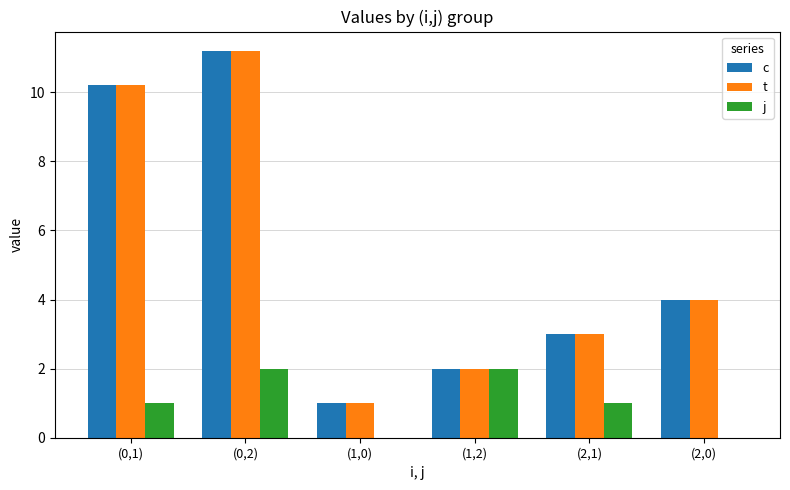

Where is c nearest to the value 6?

(2,0)